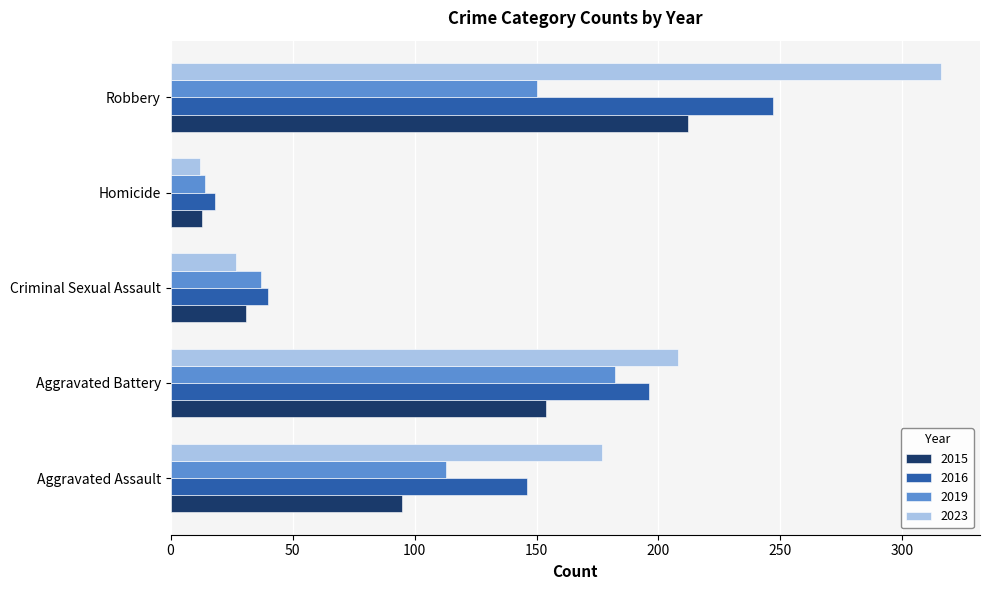

The value of 2016 at Homicide is 18. True or false?

True